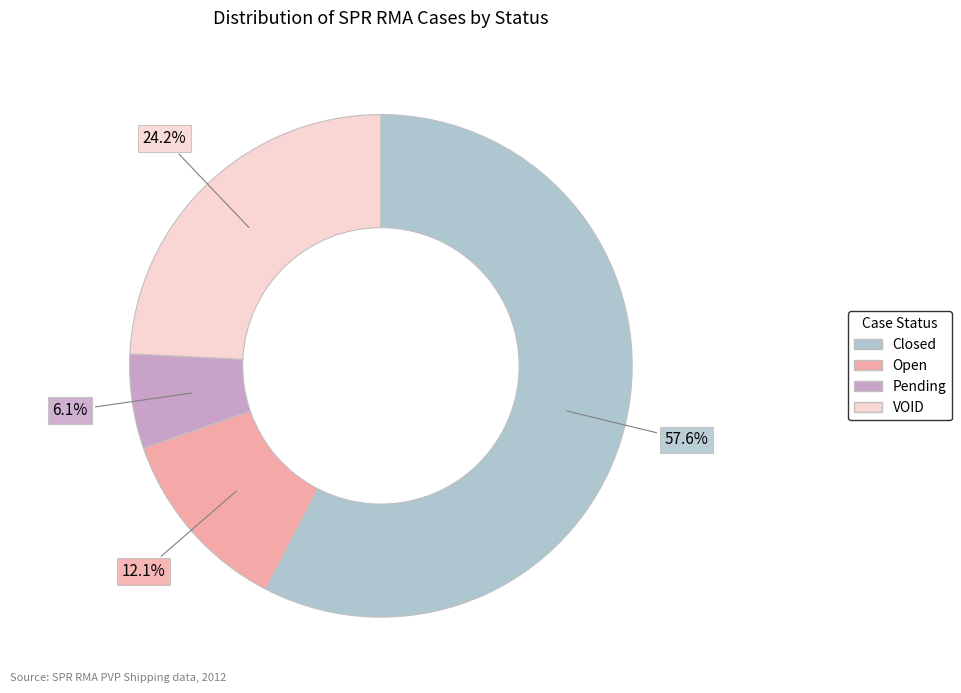

Rank the categories by value from highest to lowest.

Closed, VOID, Open, Pending